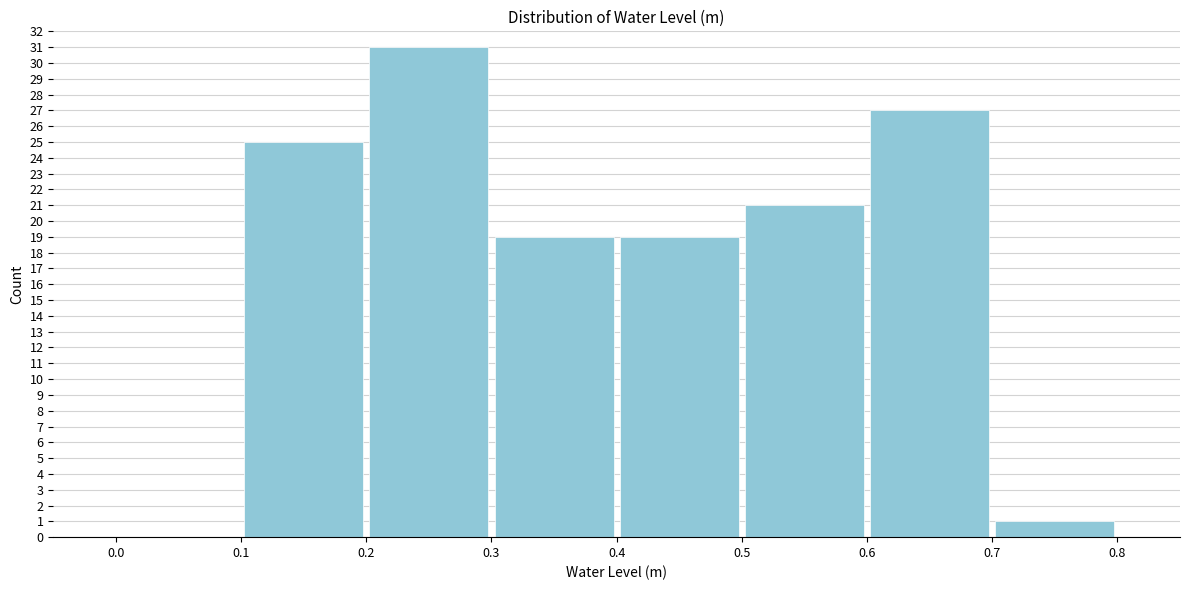

How tall is the bar that spans 0.2 to 0.3 on the x-axis? The values are not printed on the chart, so give them approximately, as read against the axis.

31